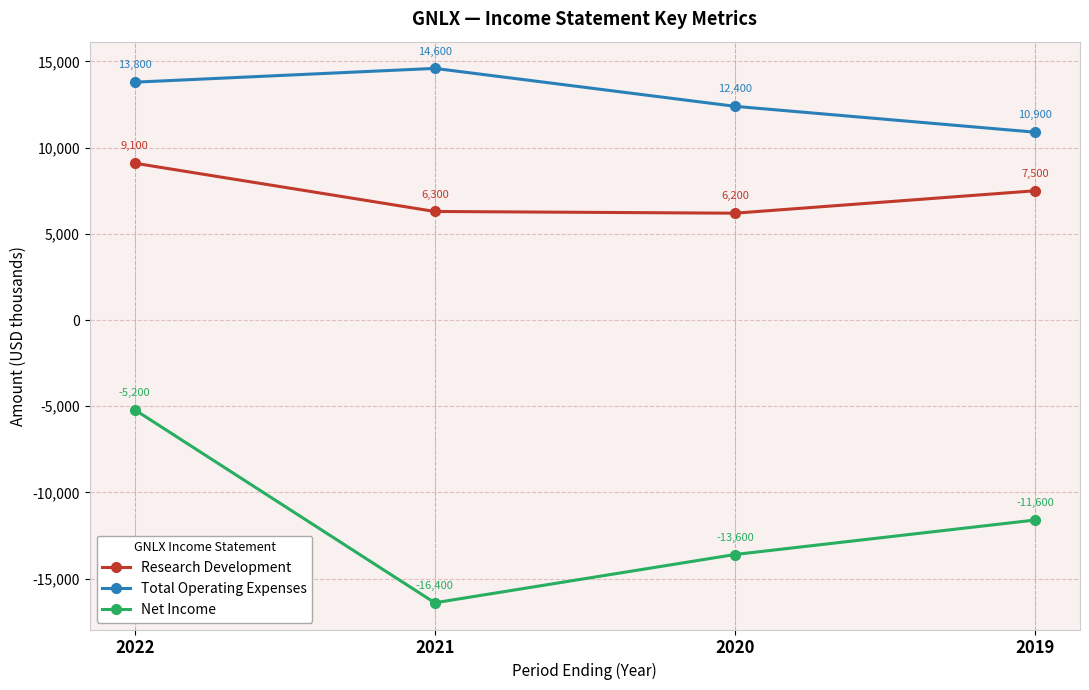

Reading left to right, transcribe all the data shown in this chart.

Research Development: 2022=9100	2021=6300	2020=6200	2019=7500
Total Operating Expenses: 2022=13800	2021=14600	2020=12400	2019=10900
Net Income: 2022=-5200	2021=-16400	2020=-13600	2019=-11600